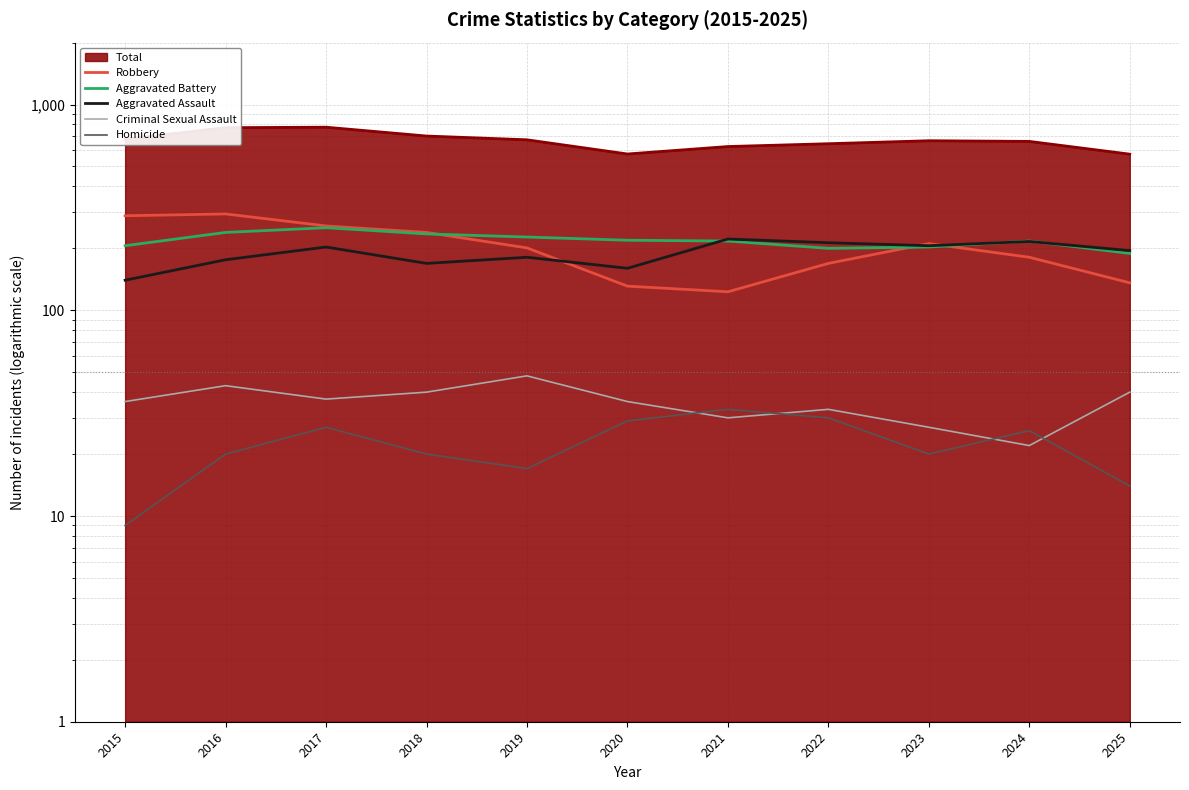

Count the number of categories in the chart.

11